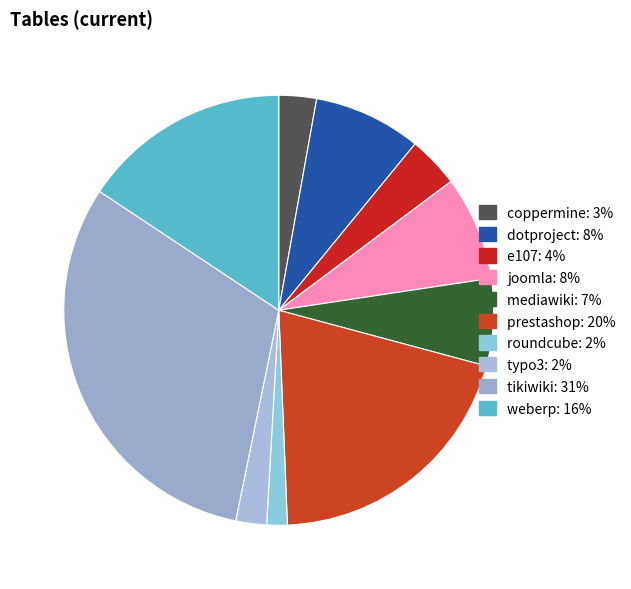

How many slices are in this pie chart?

10